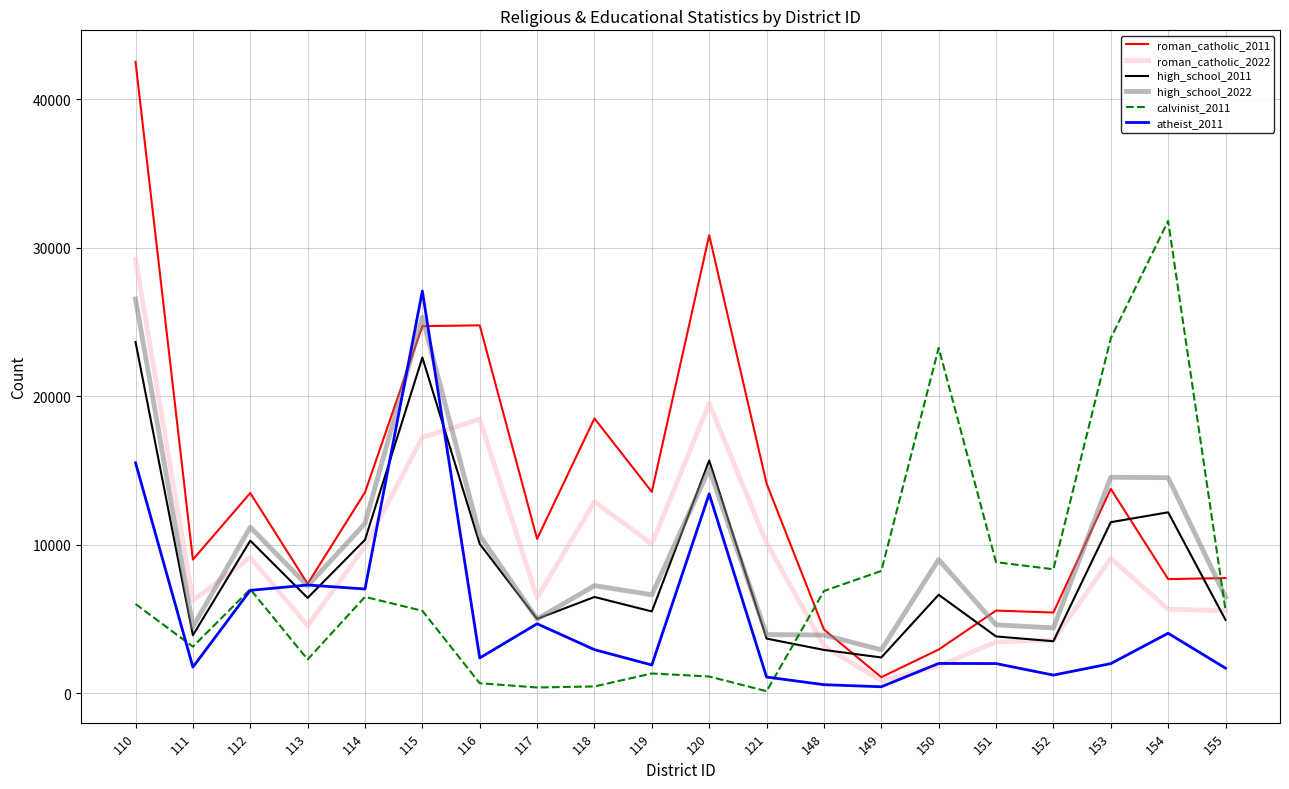

Which series has the largest total across all categories?

roman_catholic_2011